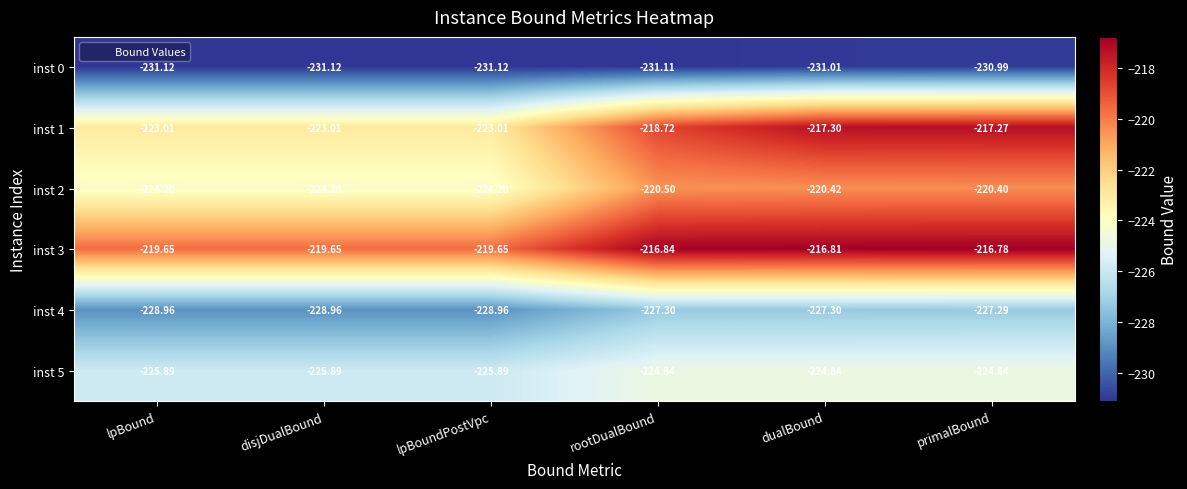

At disjDualBound, list the series in order from smallest to largest.

inst 0, inst 4, inst 5, inst 2, inst 1, inst 3